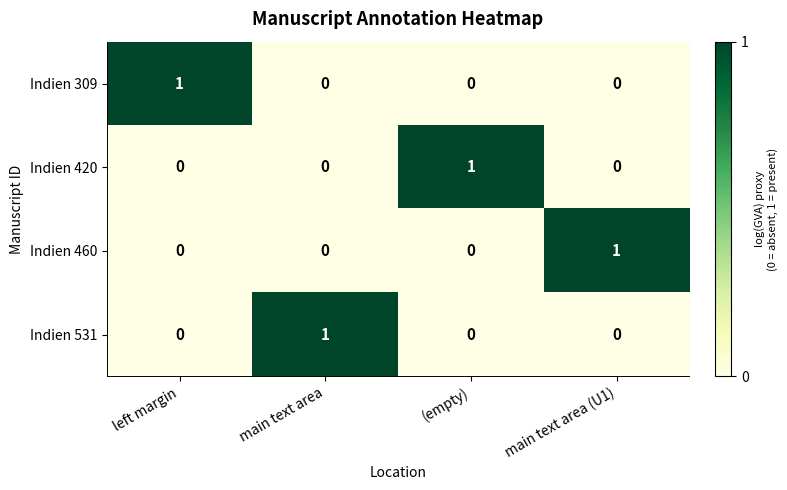

Is the value of Indien 309 at main text area greater than the value of Indien 460 at main text area (U1)?

No